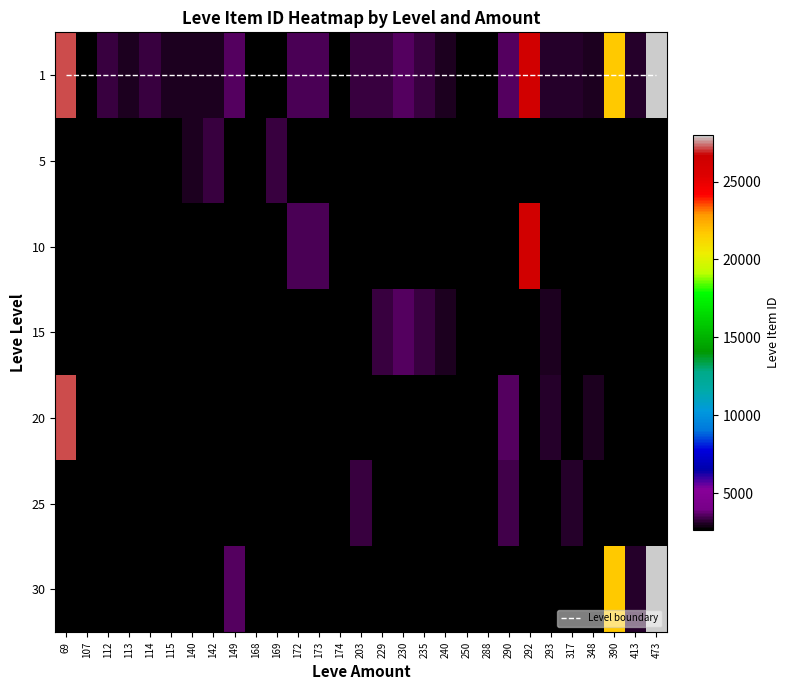

What is the approximate value of 1 at 235, to the nearest 10?

3340